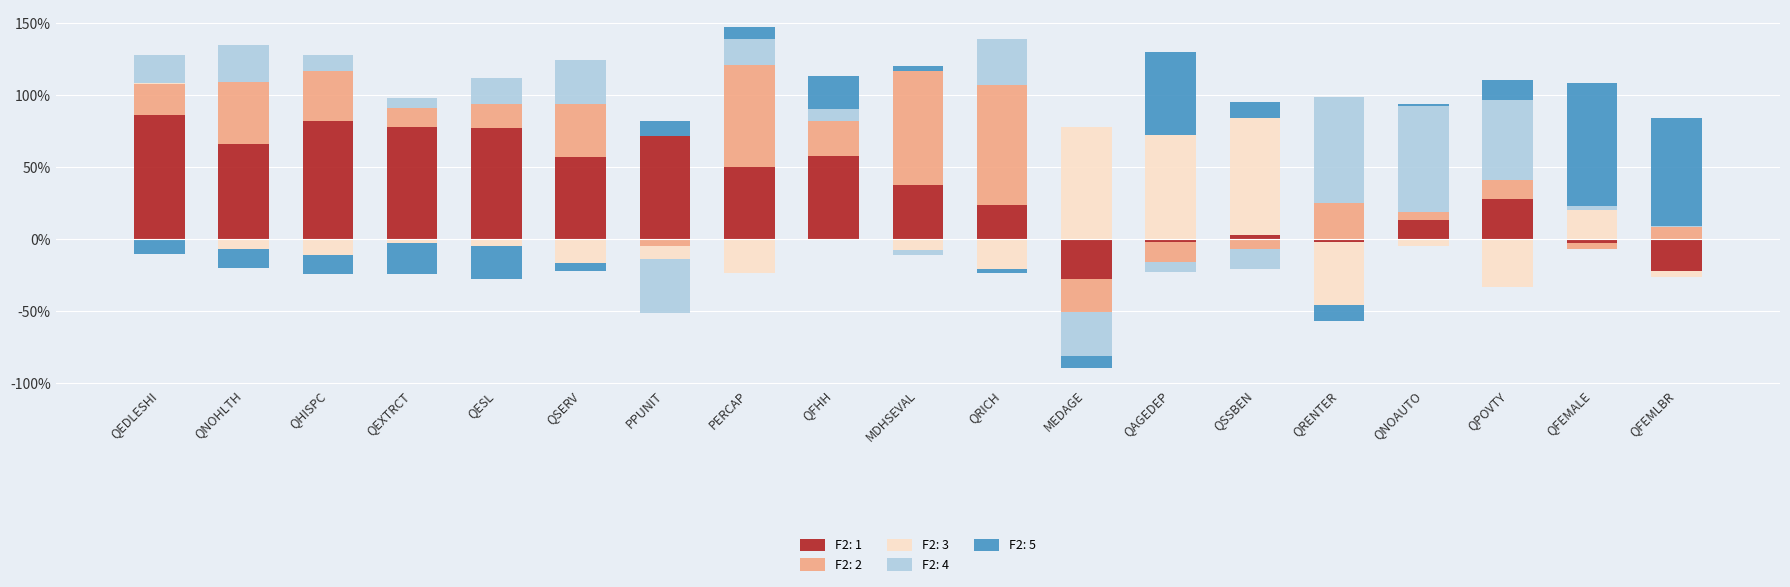

How many values in F2: 4 are below zero?

5